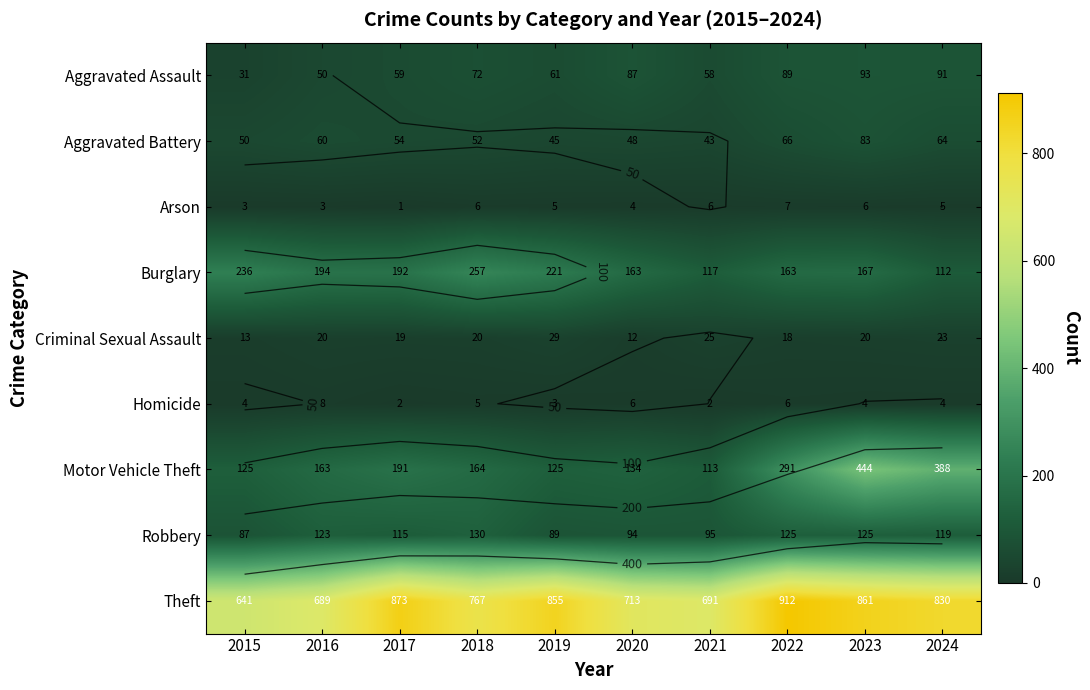

What is the total value across all series at 2016?

1310